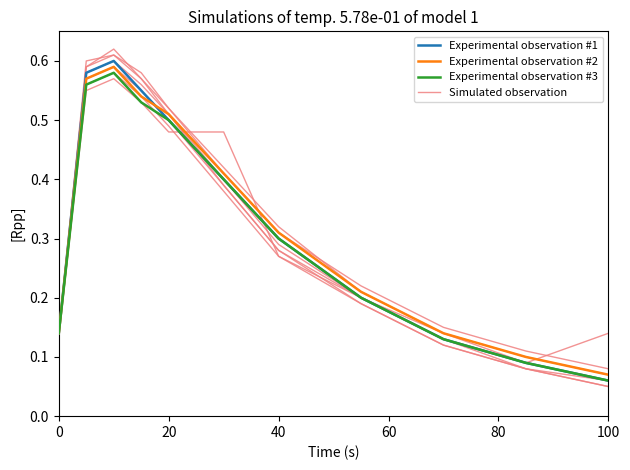

Which series has the largest range (max minus min)?

Experimental observation #1